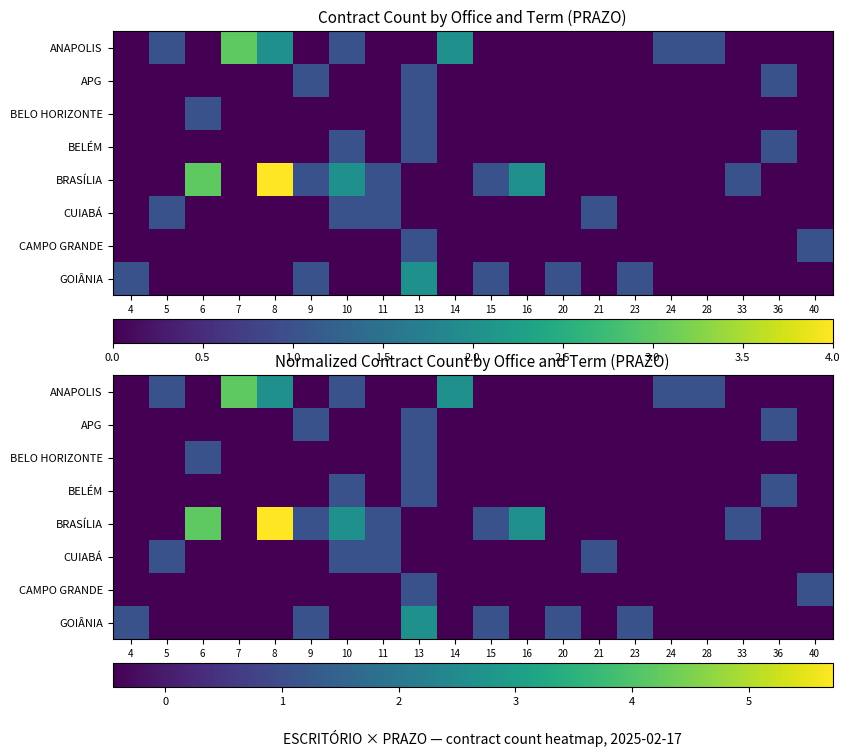

Which series has the largest total across all categories?

BRASÍLIA